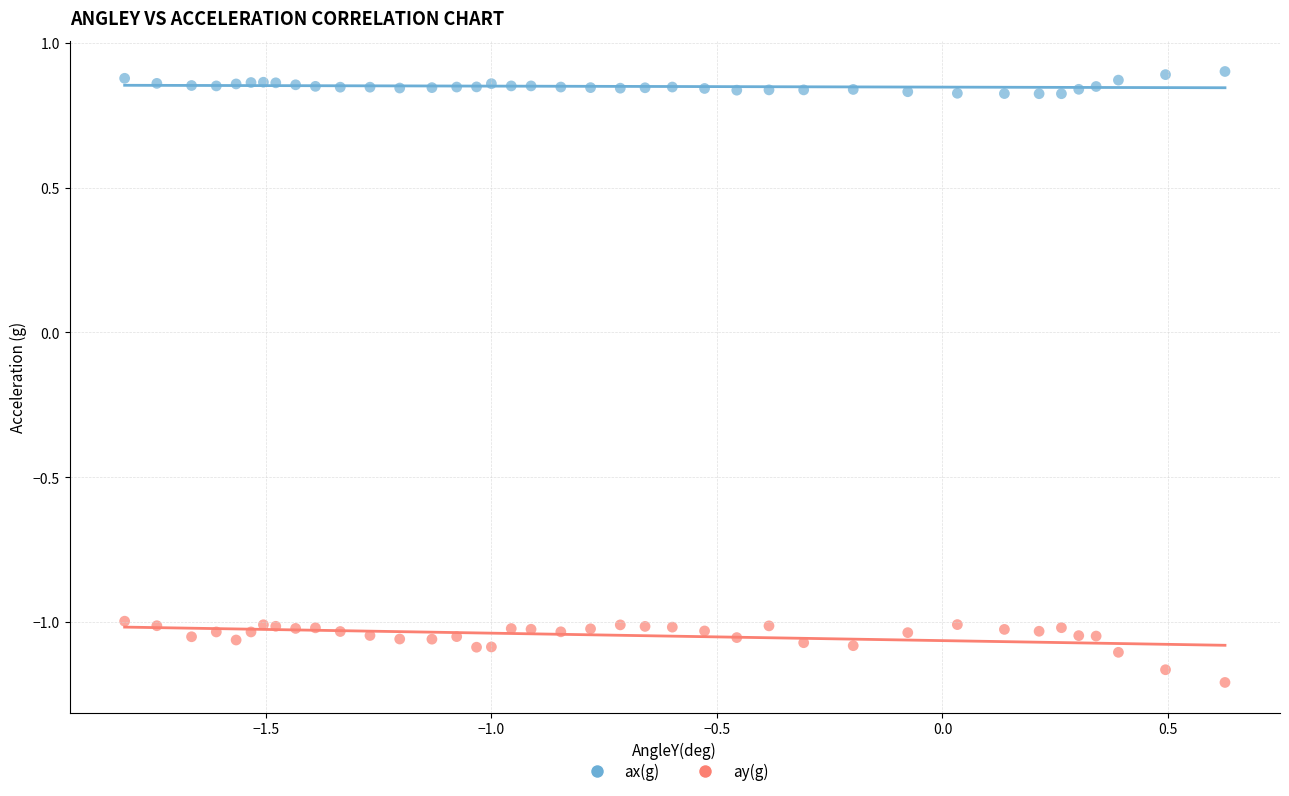

What is the X range (max minus min) for the scatter plot?

2.4